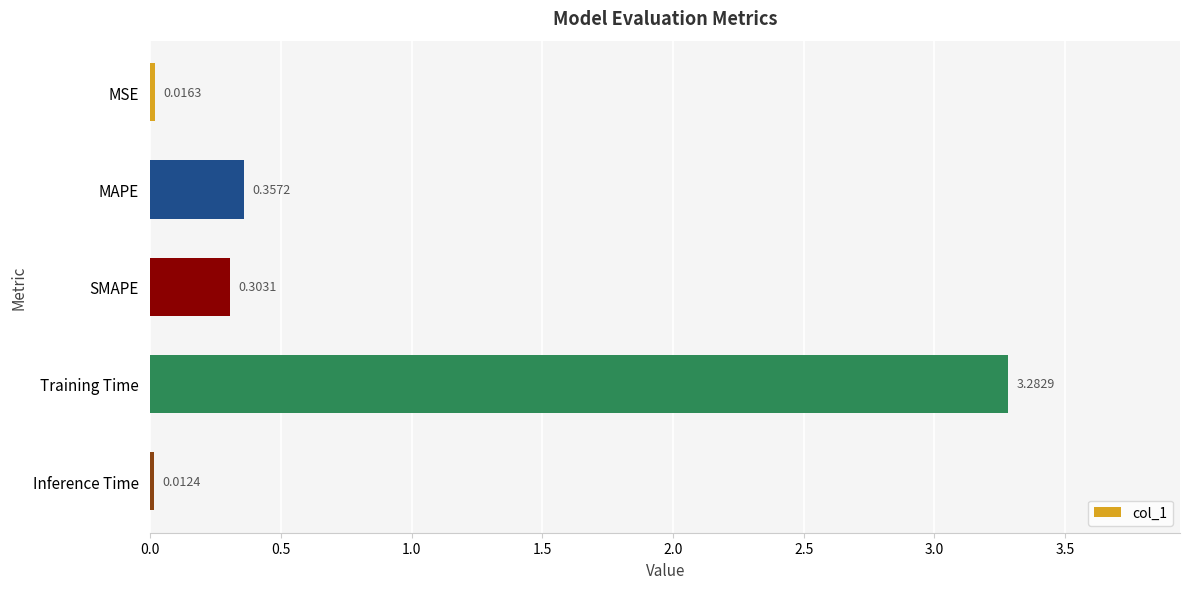

At which category does the chart reach its peak across all series?

Training Time